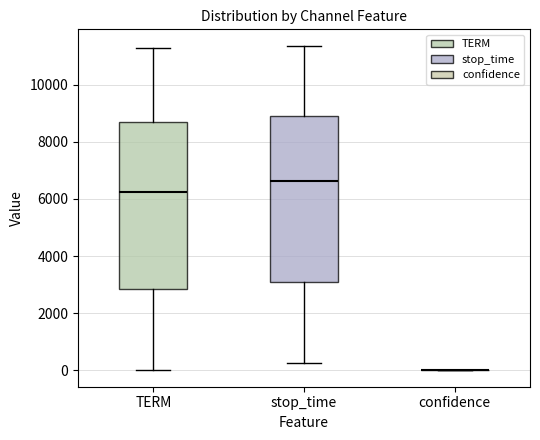

Reading left to right, transcribe this box plot: for each box, give where its median line is, the range the box spans, and where its two whiskers end, as read against the y-axis. The values are not printed on the chart, so give them approximately, as read against the axis.

TERM: median 6200, box 2800 to 8600, whiskers 0 to 11200
stop_time: median 6600, box 3000 to 9000, whiskers 200 to 11400
confidence: box collapsed to a line at 0, whiskers 0 to 0